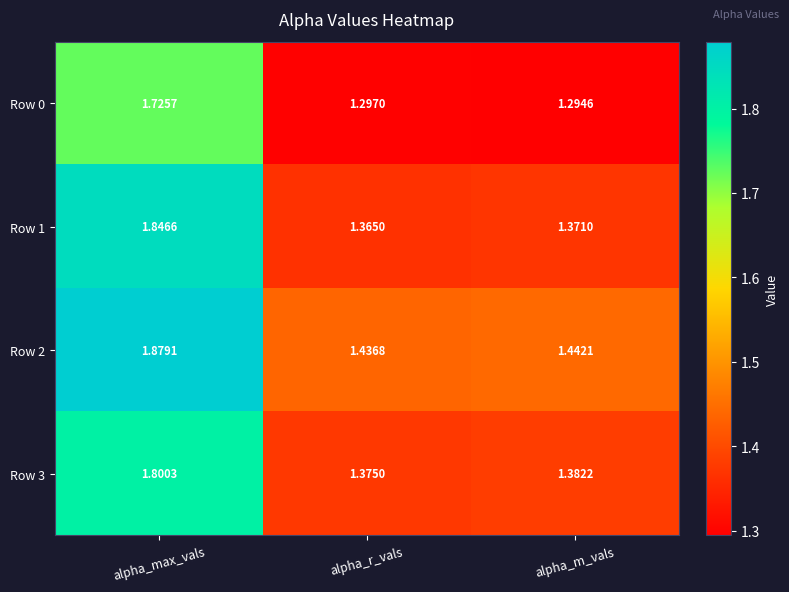

How many distinct data groups are displayed?

4